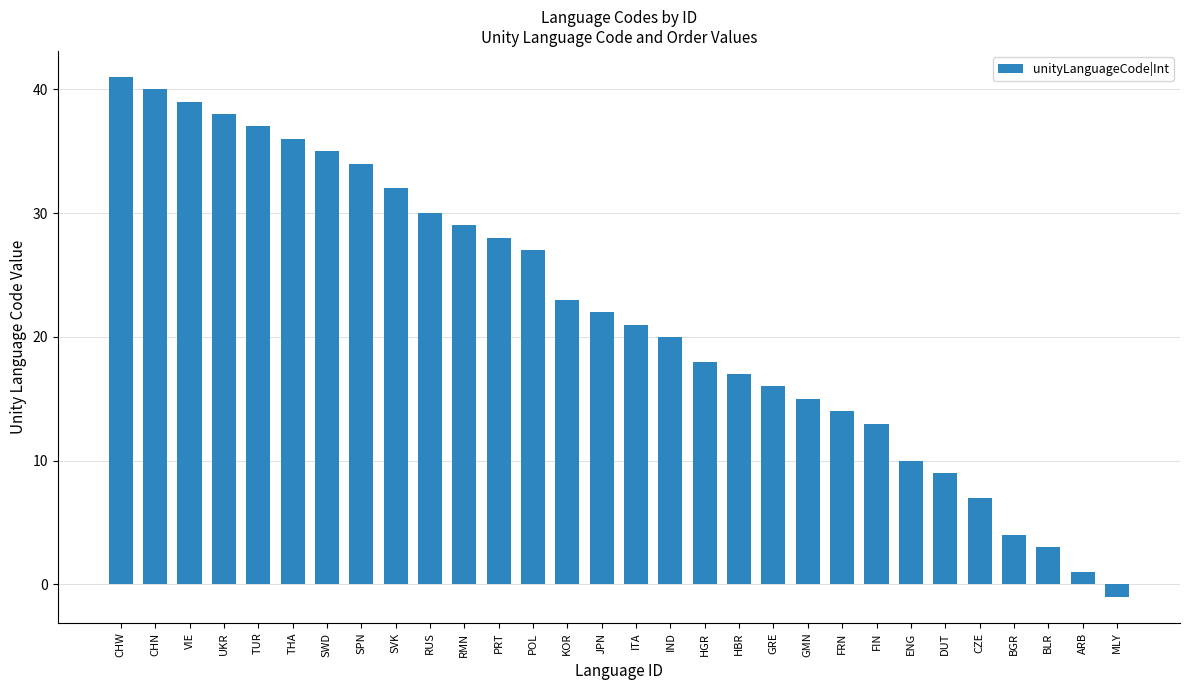

Which has a higher value, POL or HBR?

POL